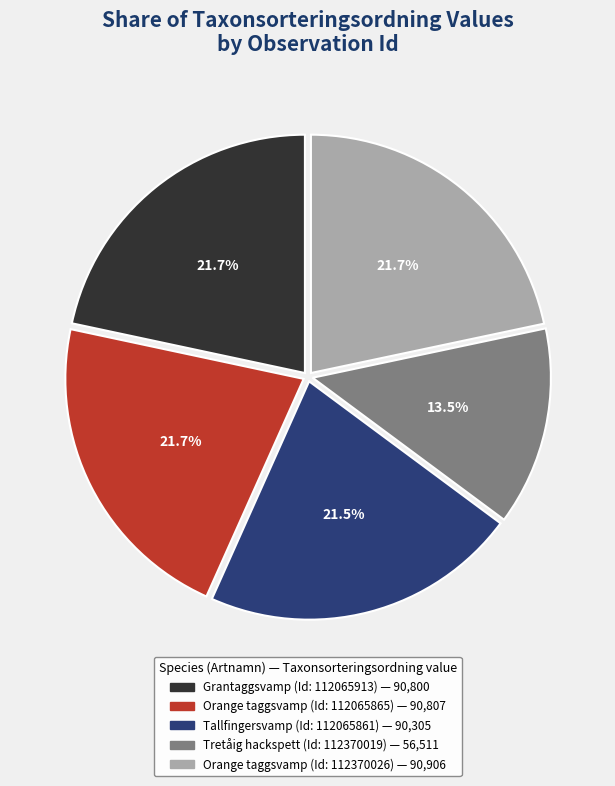

Count the number of slices in the pie.

5